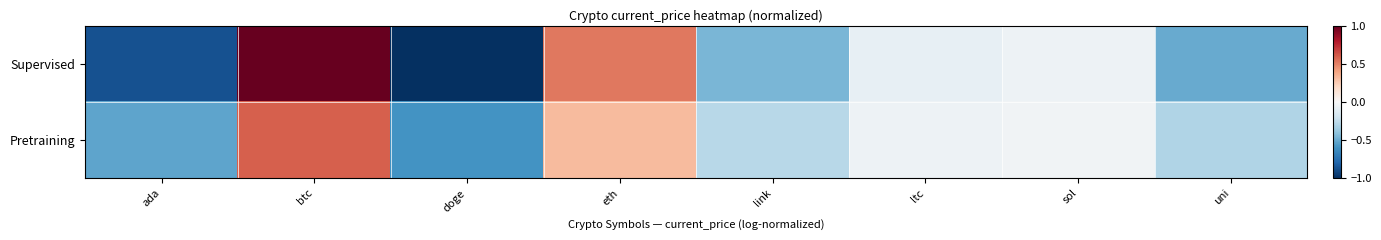

What is the smallest value displayed?

-1.0